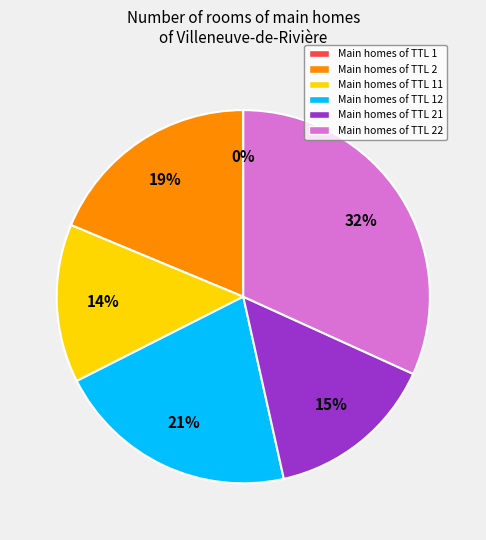

Is it true that Main homes of TTL 22 is 38% of the pie?

False